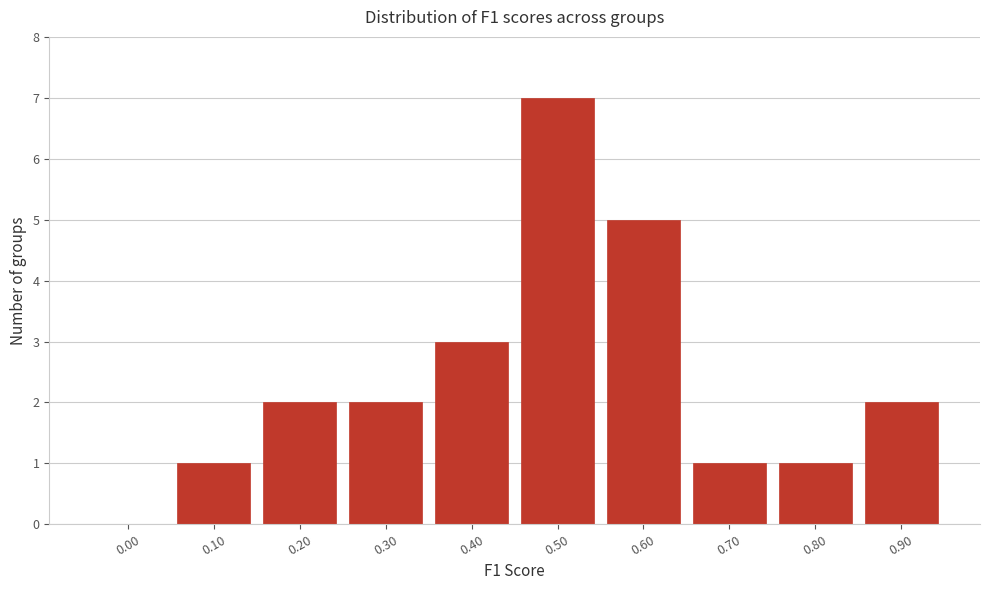

Reading left to right, transcribe all the data shown in this chart.

0.00=0	0.10=1	0.20=2	0.30=2	0.40=3	0.50=7	0.60=5	0.70=1	0.80=1	0.90=2